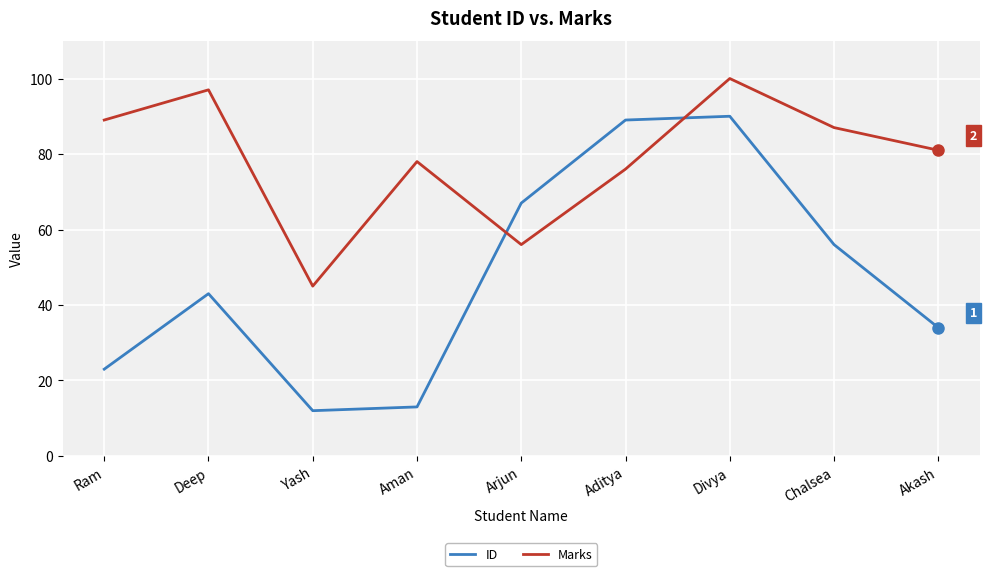

The Marks series shows 100 at Divya. True or false?

True